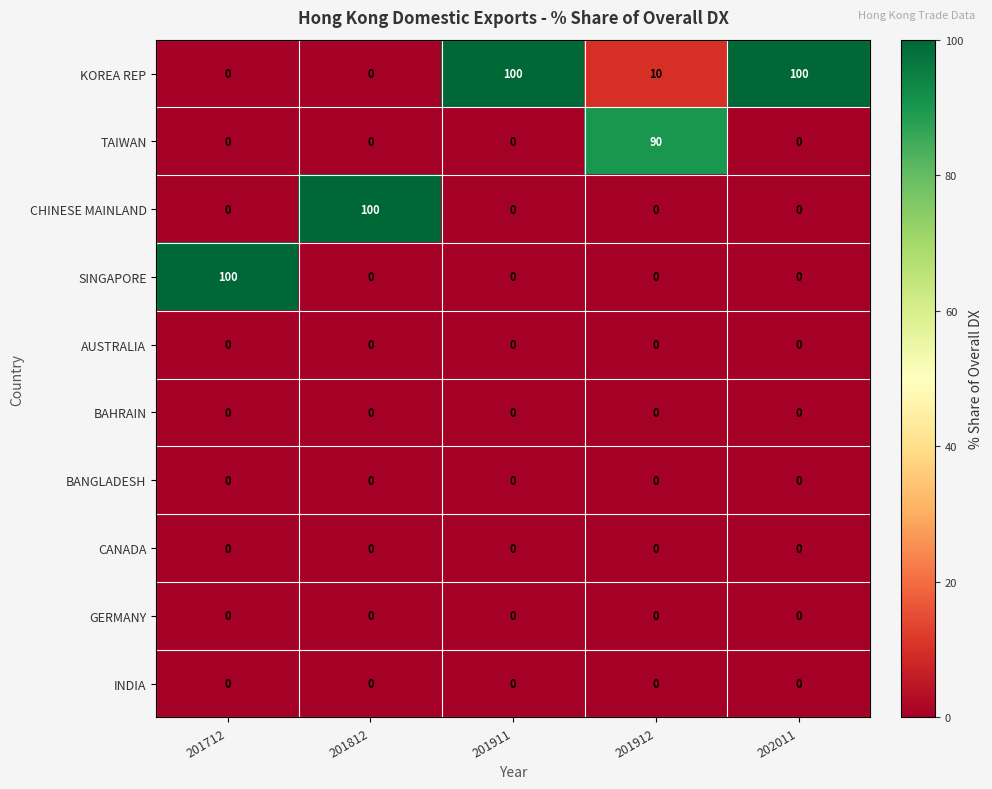

Which series has the largest total across all categories?

KOREA REP